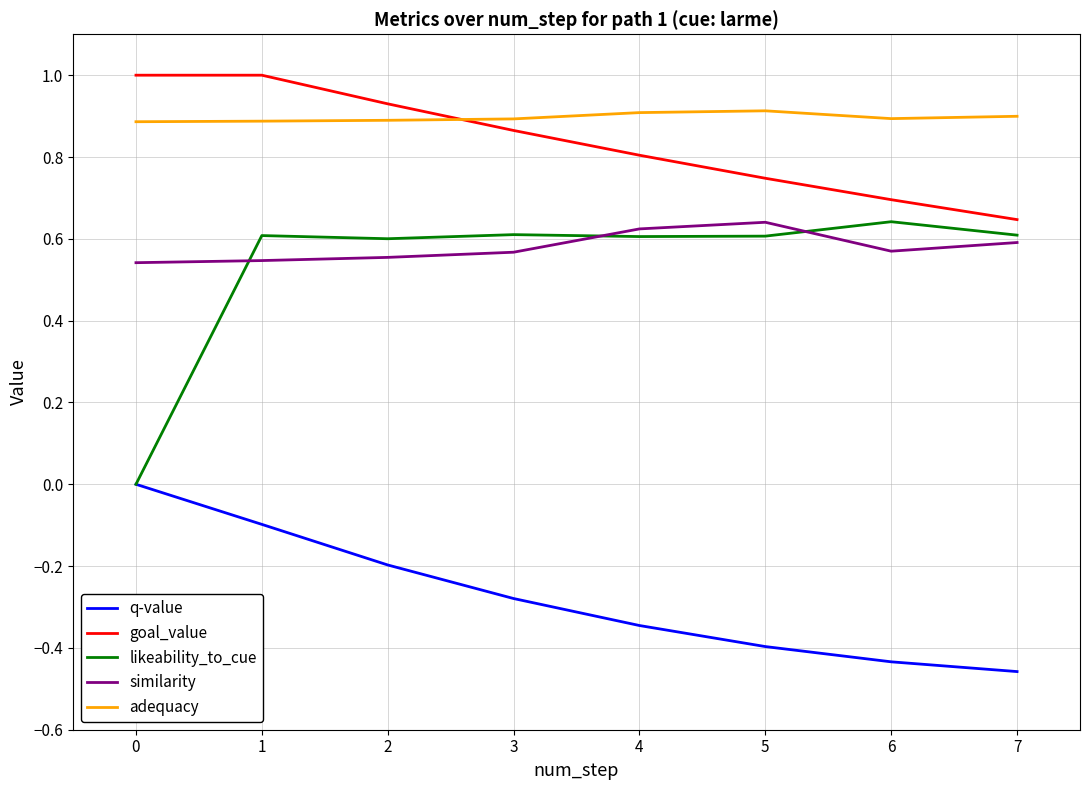

Is the value of q-value at 4 greater than the value of likeability_to_cue at 3?

No